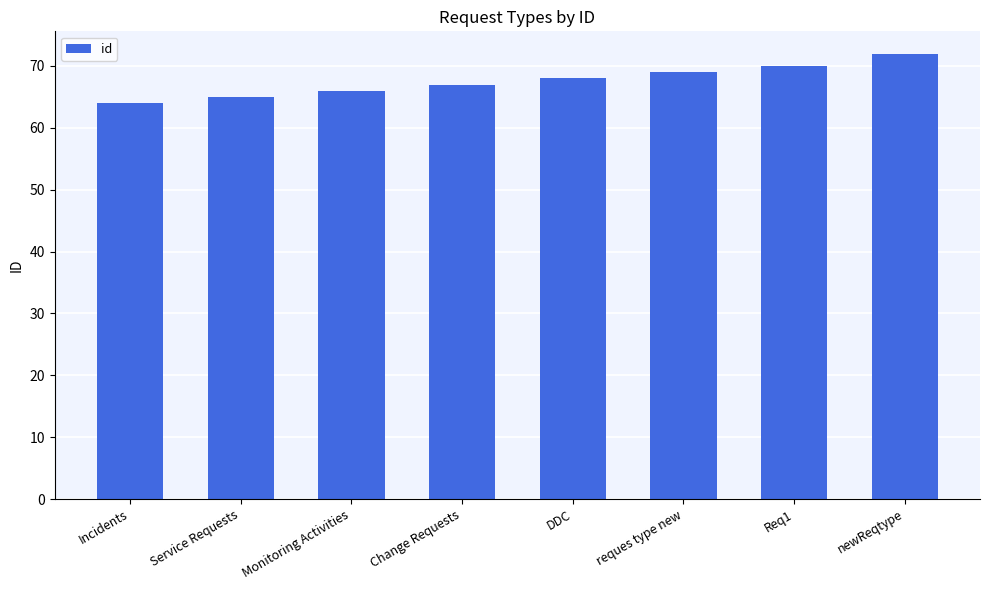

What is the value of the 6th bar from the left?

69